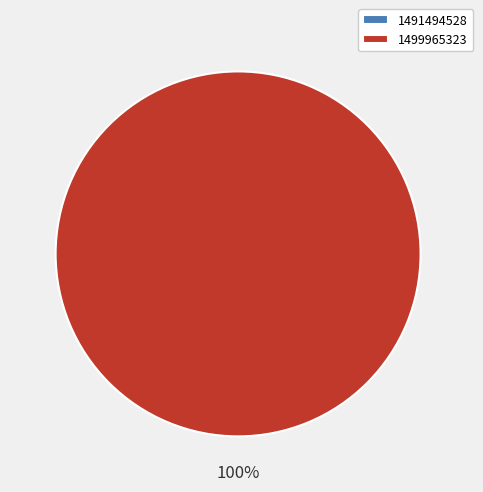

Rank the categories by value from lowest to highest.

1491494528, 1499965323